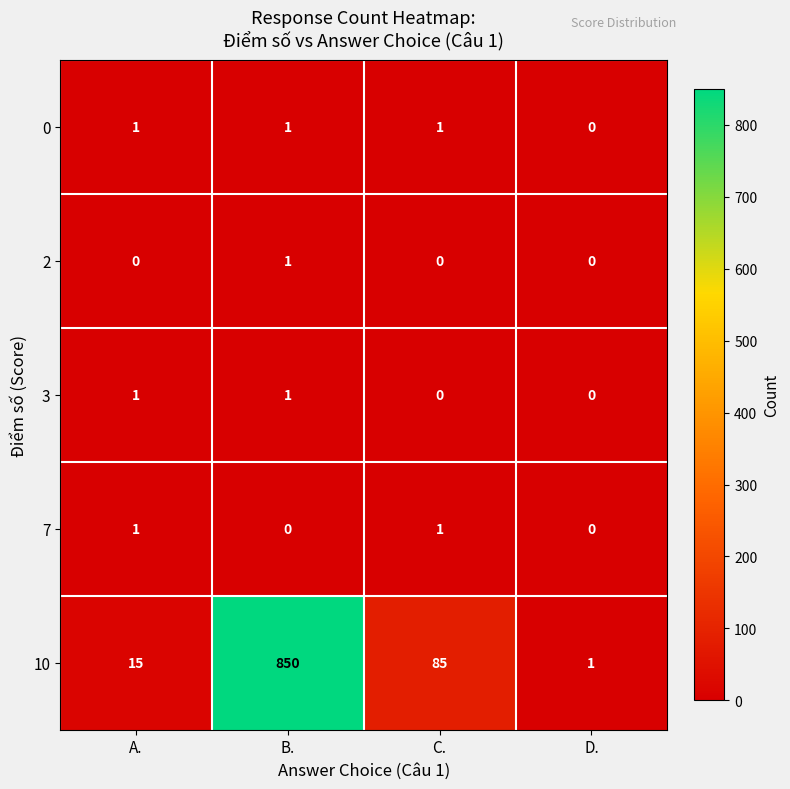

What is the maximum value shown in the chart?

850